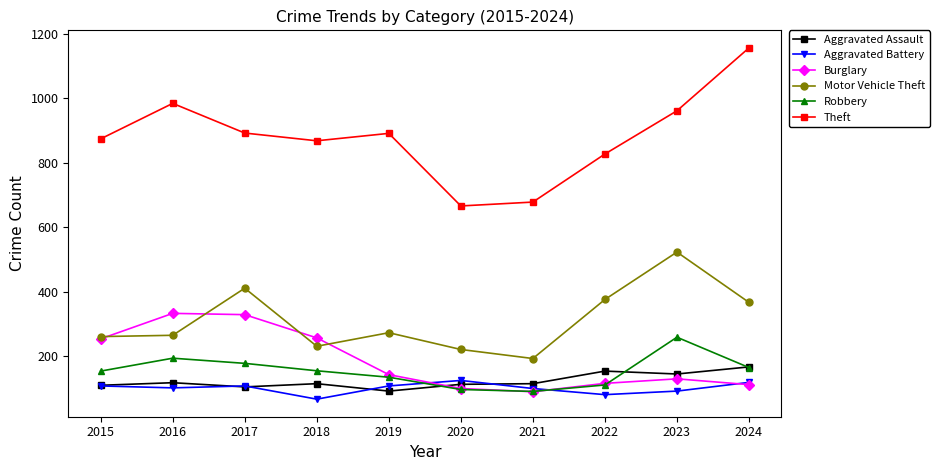

What is the average value of the Burglary series?

186